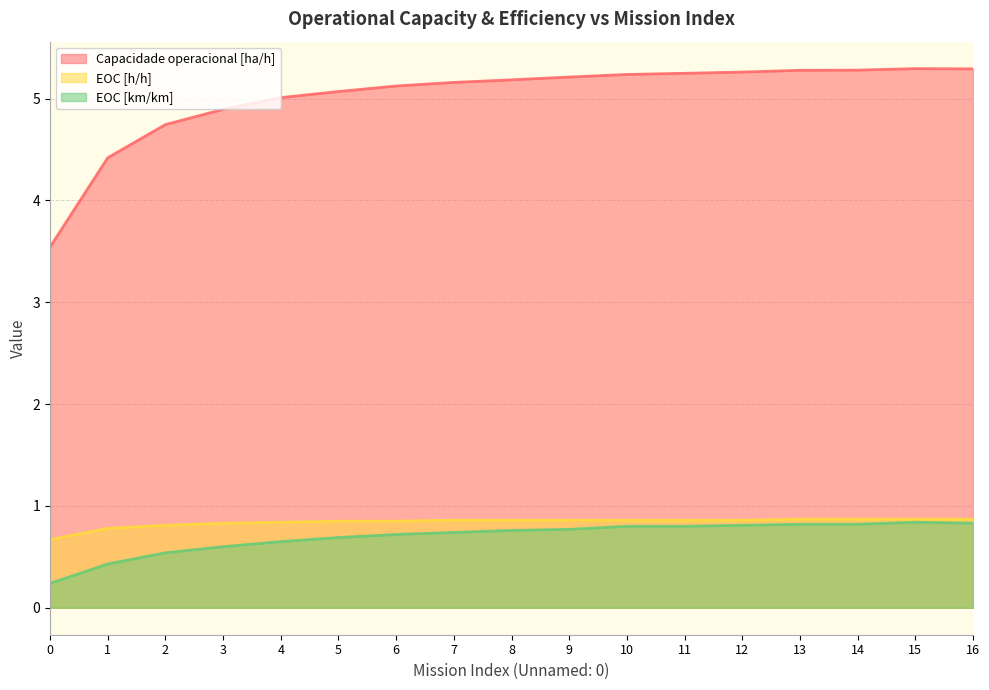

Reading right to left, transcribe all the data shown in this chart.

Capacidade operacional [ha/h]: 16=5.3	15=5.3	14=5.3	13=5.3	12=5.3	11=5.2	10=5.2	9=5.2	8=5.2	7=5.2	6=5.1	5=5.1	4=5.0	3=4.9	2=4.7	1=4.4	0=3.5
EOC [h/h]: 16=0.9	15=0.9	14=0.9	13=0.9	12=0.9	11=0.9	10=0.9	9=0.9	8=0.9	7=0.9	6=0.8	5=0.8	4=0.8	3=0.8	2=0.8	1=0.8	0=0.7
EOC [km/km]: 16=0.8	15=0.8	14=0.8	13=0.8	12=0.8	11=0.8	10=0.8	9=0.8	8=0.8	7=0.7	6=0.7	5=0.7	4=0.7	3=0.6	2=0.5	1=0.4	0=0.2